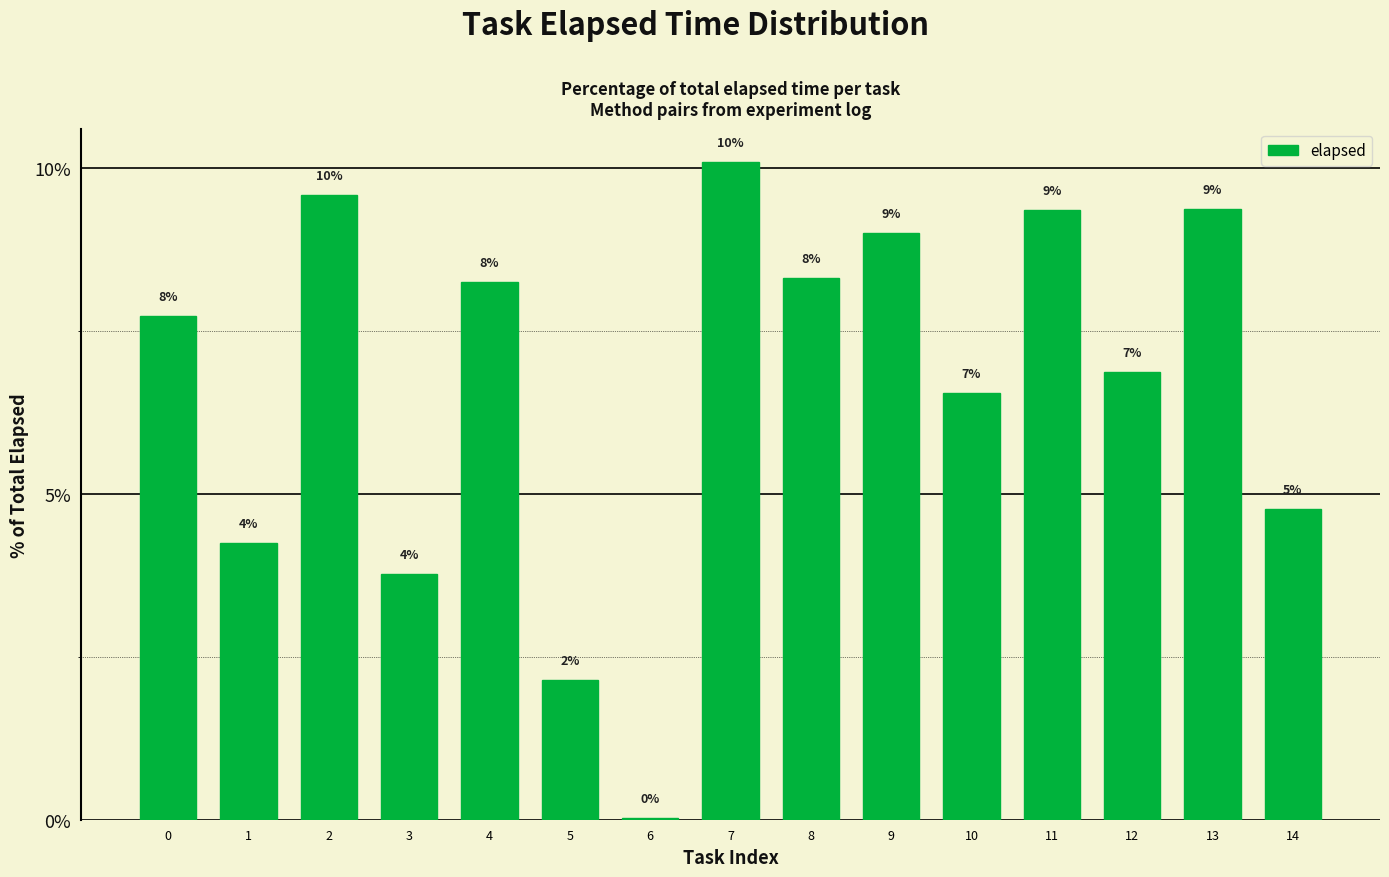

How many data points are above 7?

8